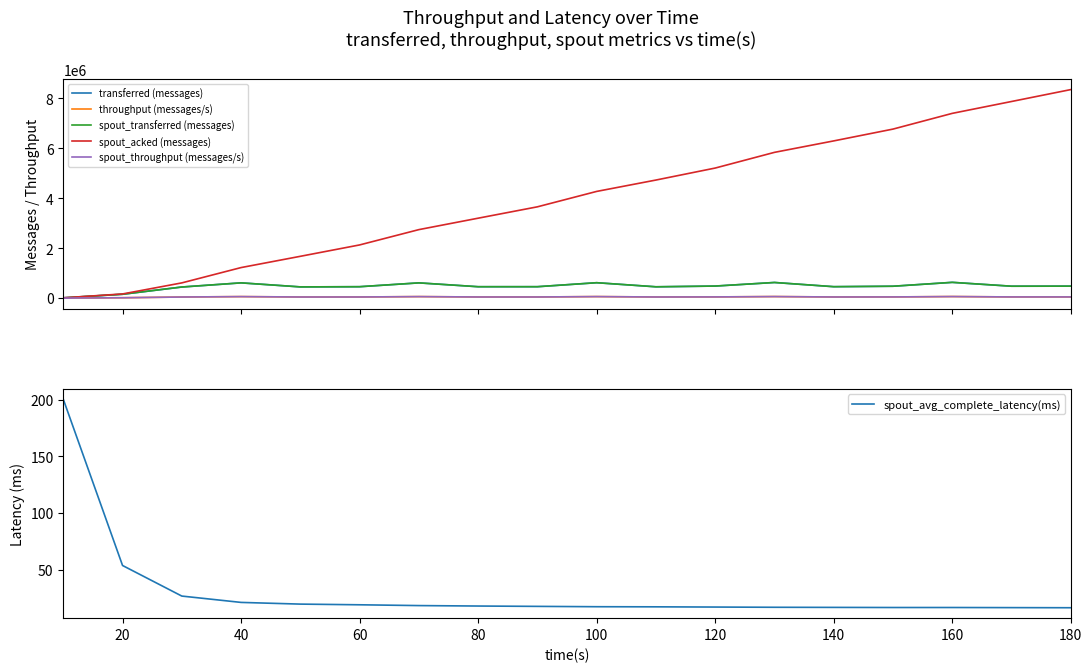

The spout_avg_complete_latency(ms) series shows 7.8 at 100. True or false?

False